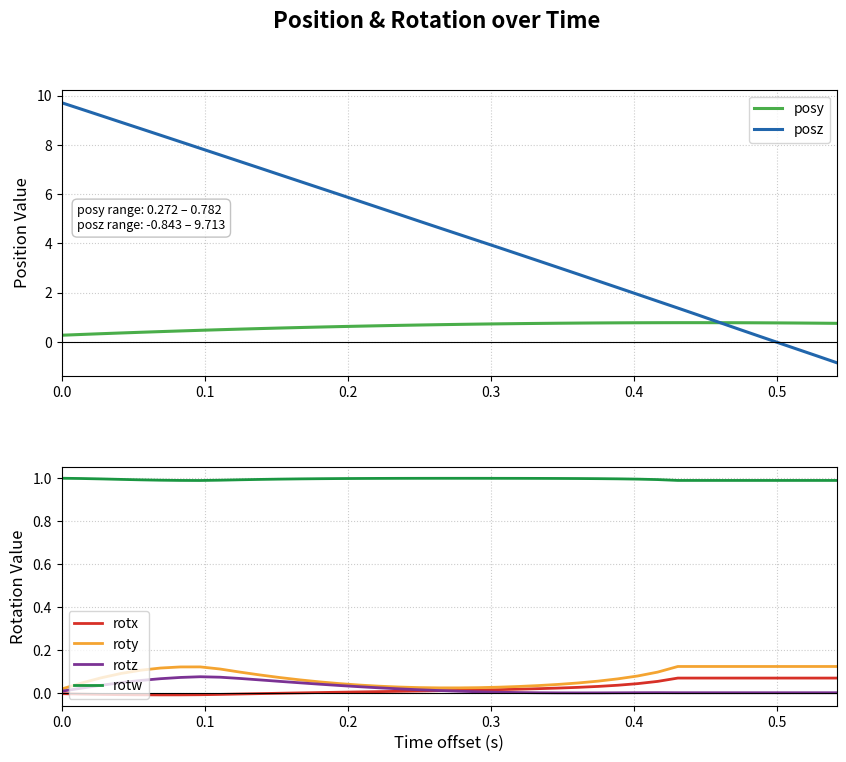

How many lines are shown in the chart?

6